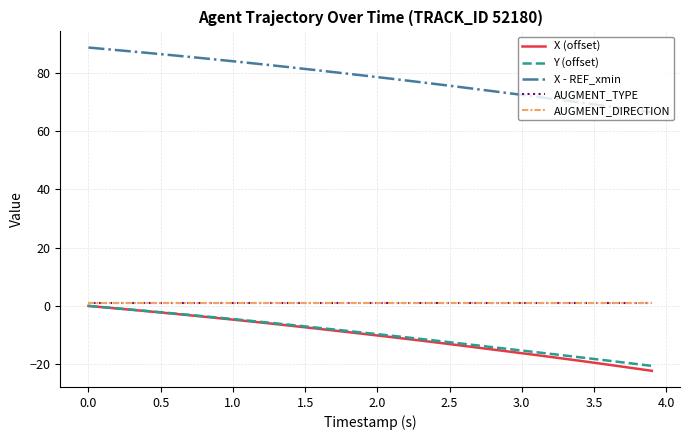

Does the chart display data point markers on the line(s)?

No